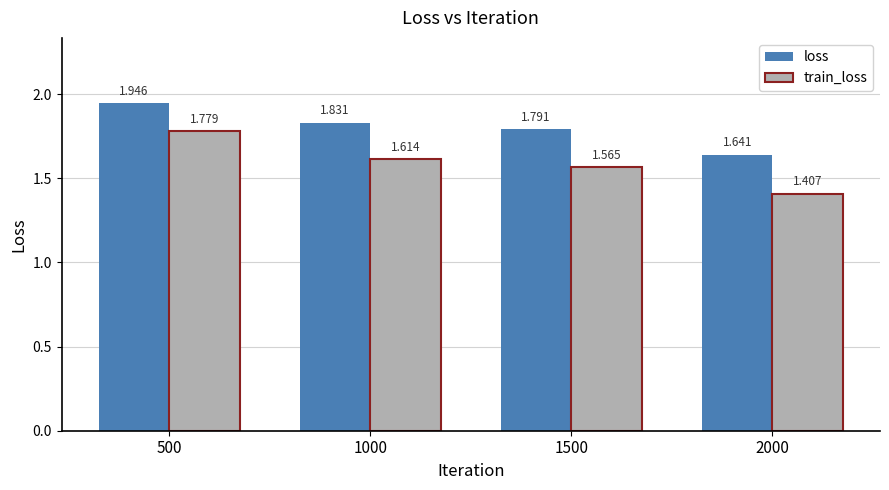

At how many categories does at least one series exceed 1?

4